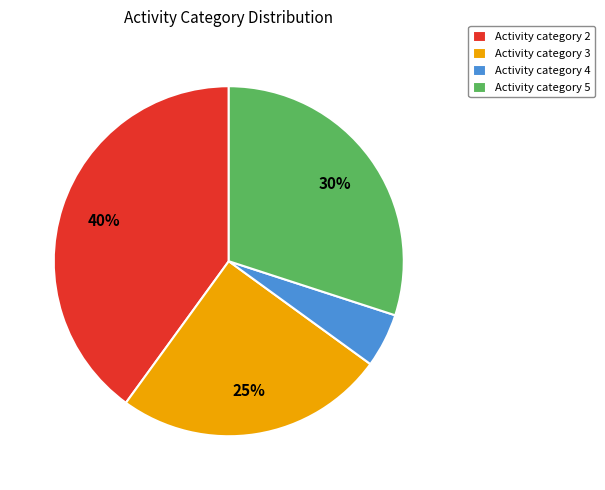

What is the largest slice in the pie chart?

Activity category 2